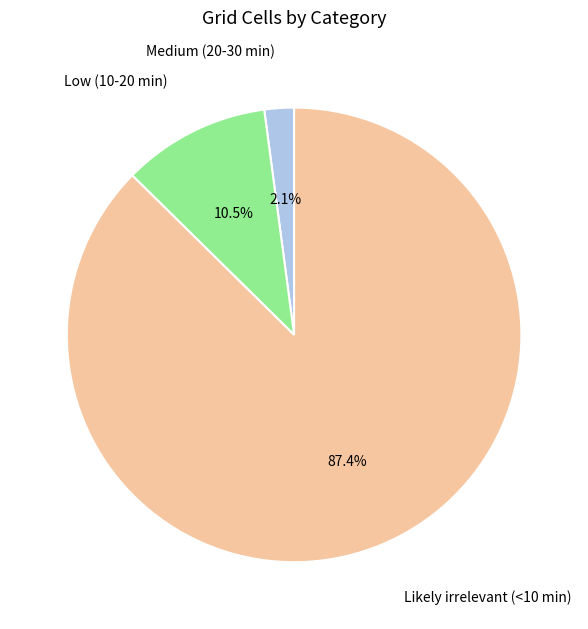

To the nearest percent, what portion does Likely irrelevant (<10 min) represent?

87%